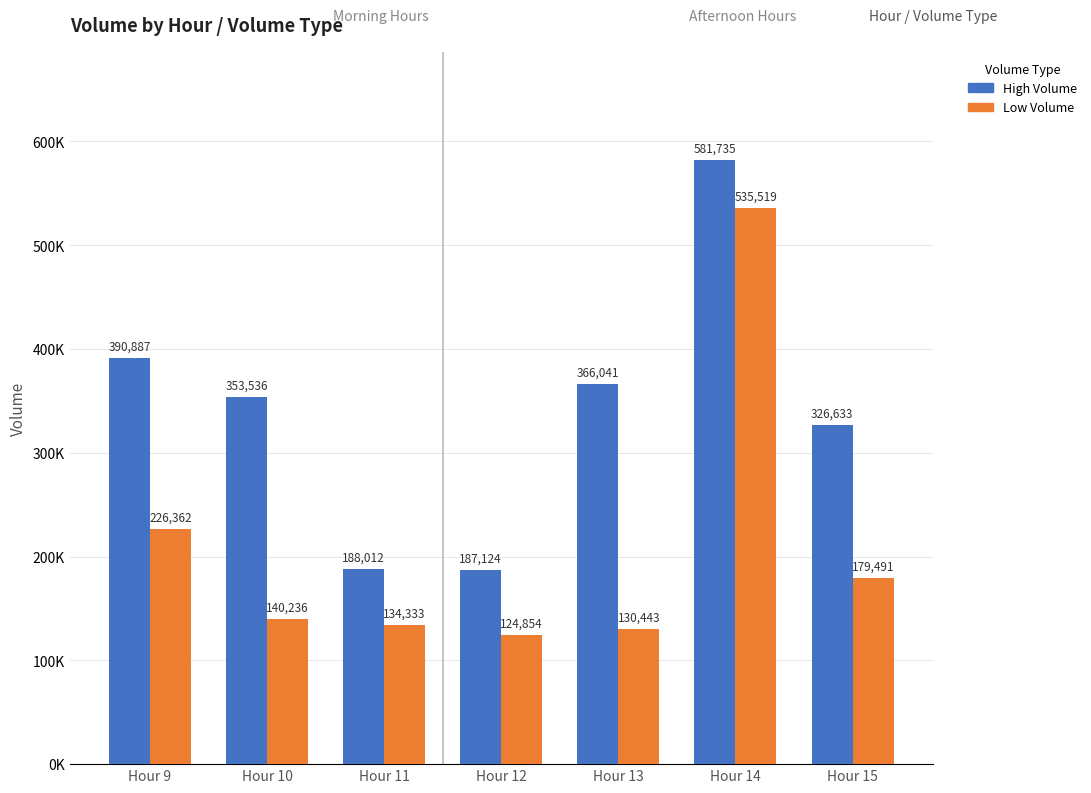

Which has a higher value, Hour 9 or Hour 13?

Hour 9